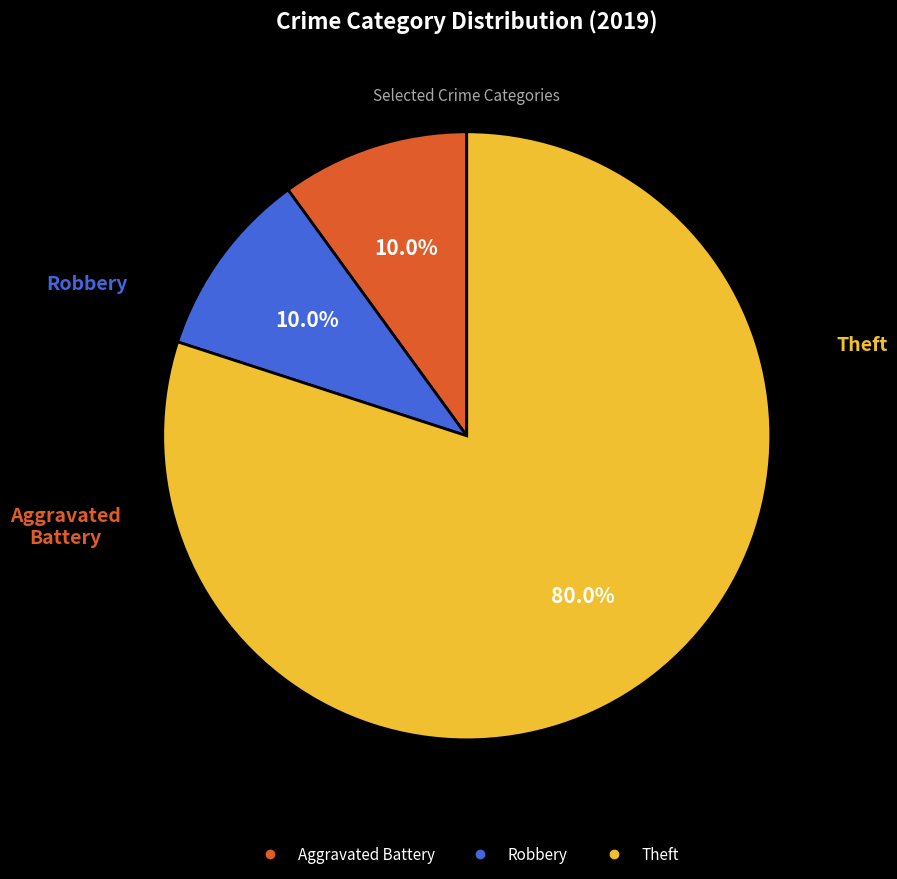

Does any single category account for the majority?

Yes